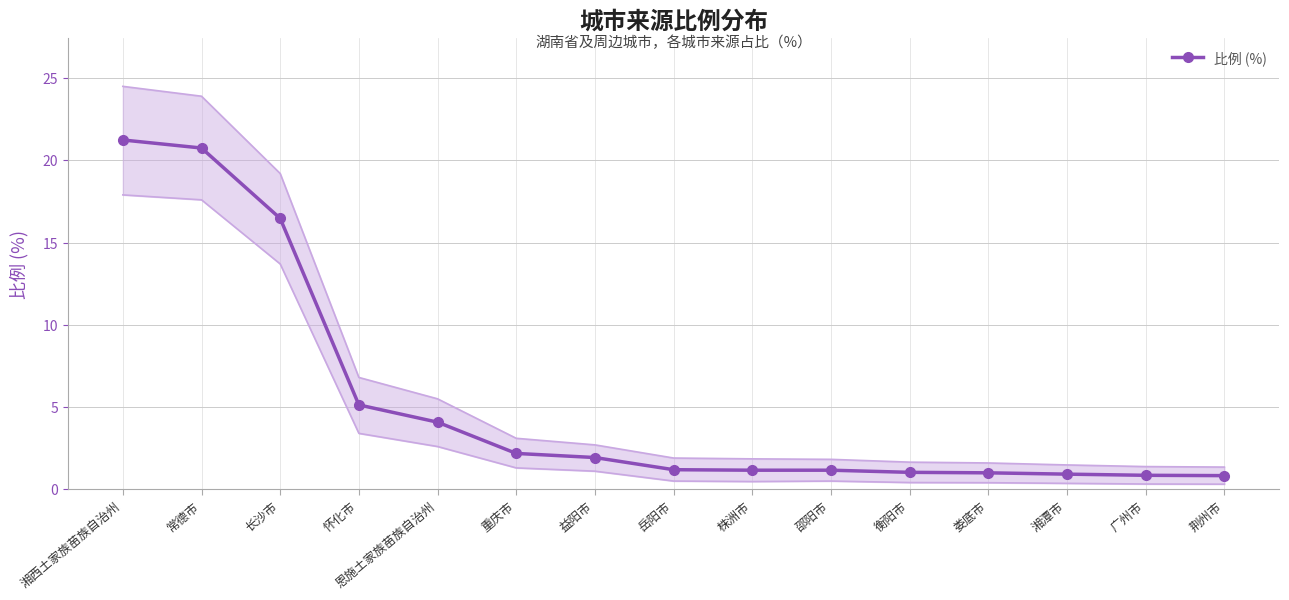

How many values are below 1?

3